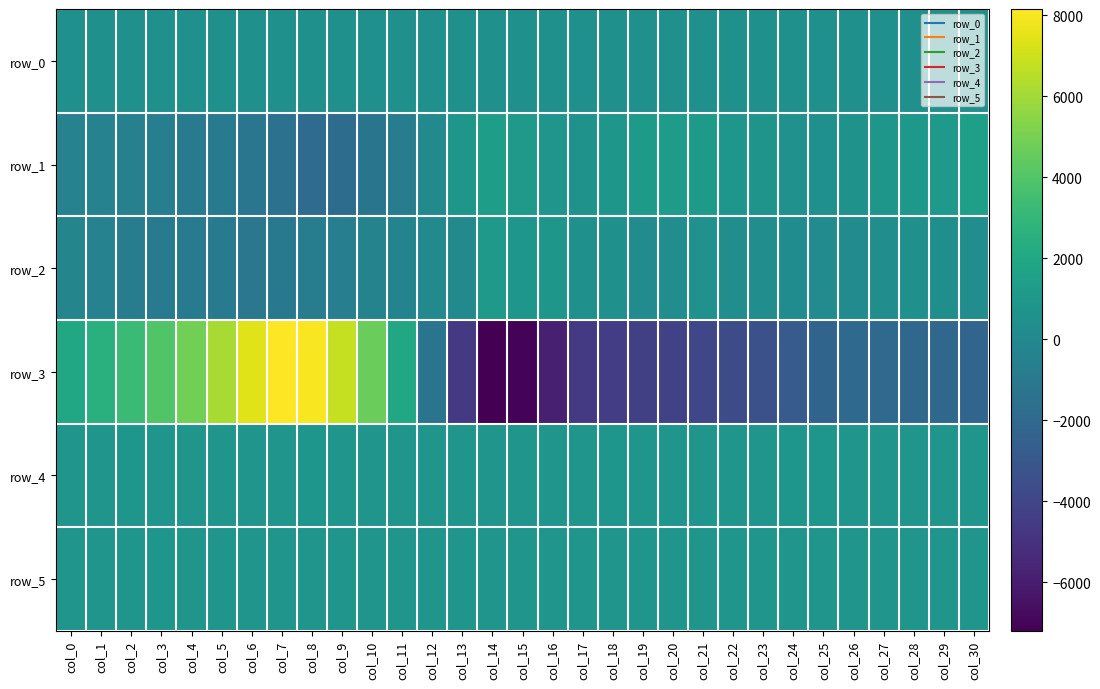

True or false: row_3 has a value of -4855.3 at col_23.

False